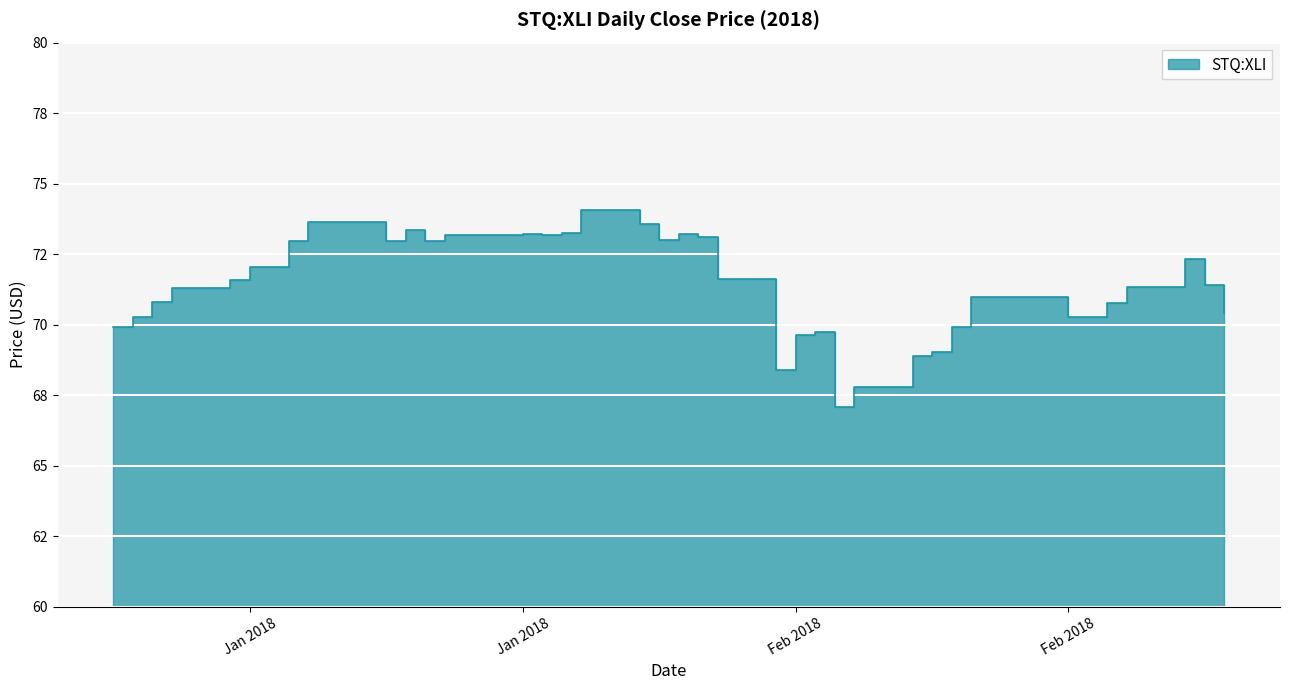

At which category does the chart reach its minimum across all series?

2018-02-08